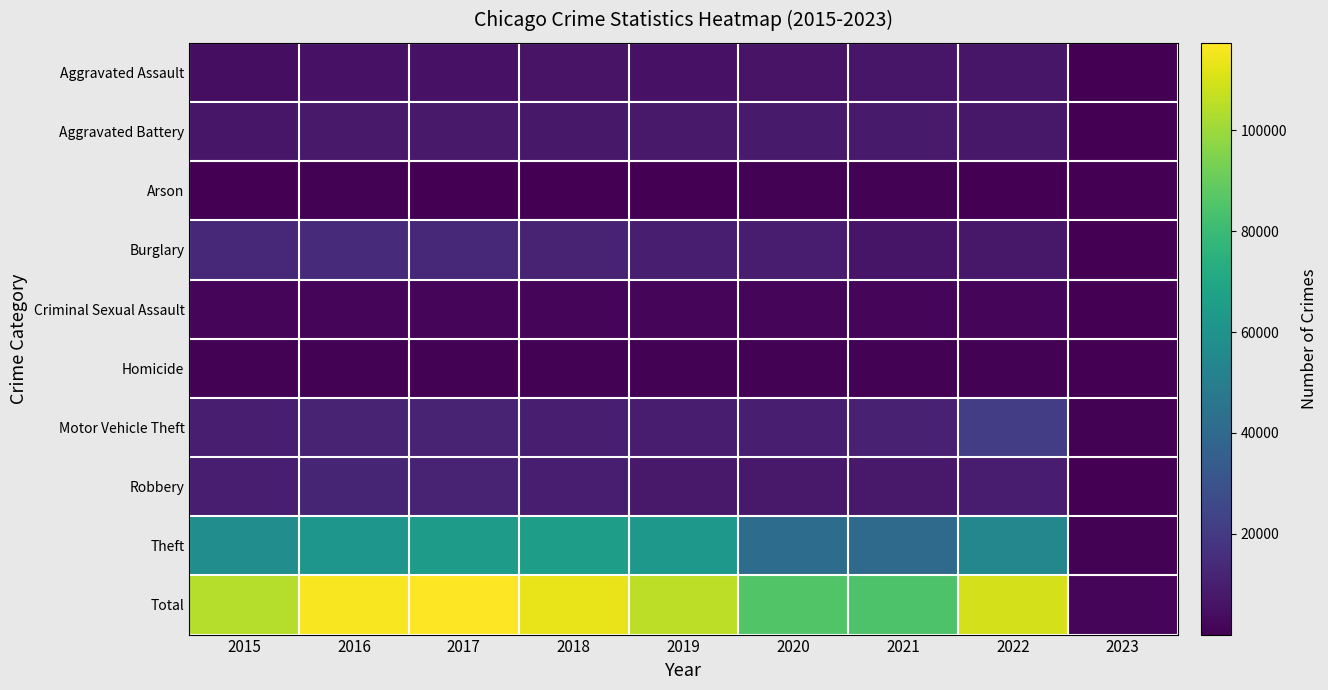

Which has a higher value, 2019 or 2023?

2019